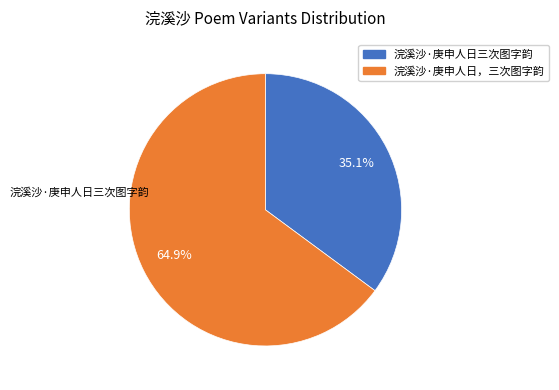

Which category has the smallest portion of the pie?

浣溪沙·庚申人日三次图字韵